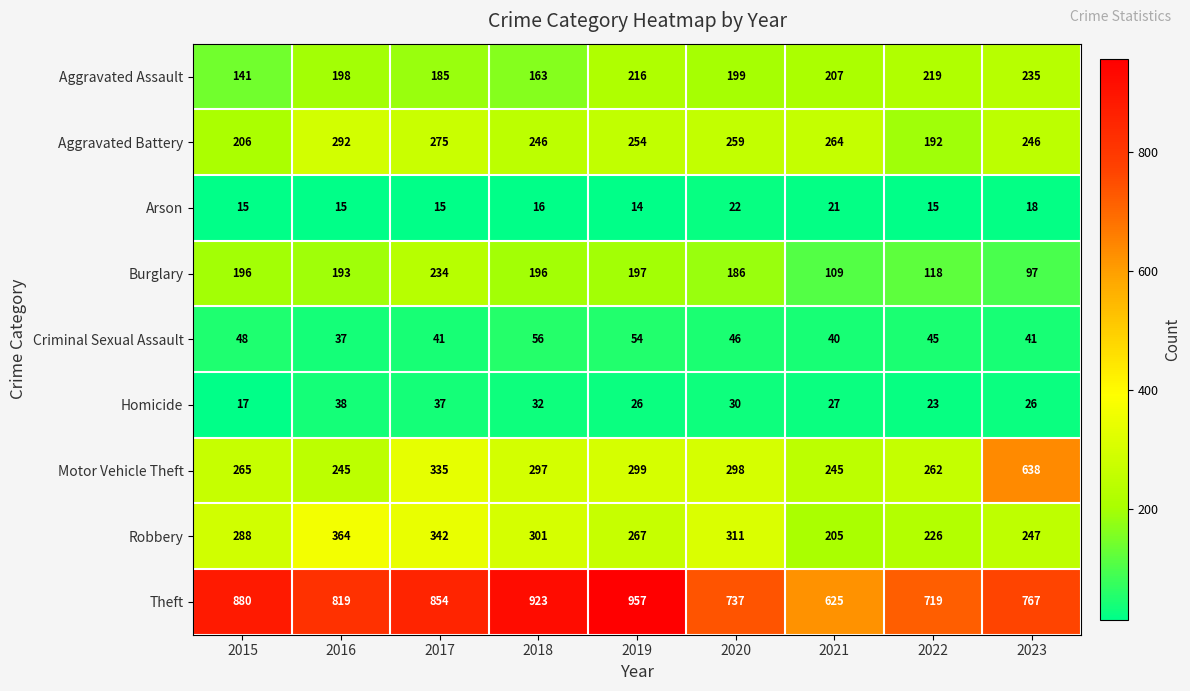

List the series in order of their peak value, highest first.

Theft, Motor Vehicle Theft, Robbery, Aggravated Battery, Aggravated Assault, Burglary, Criminal Sexual Assault, Homicide, Arson